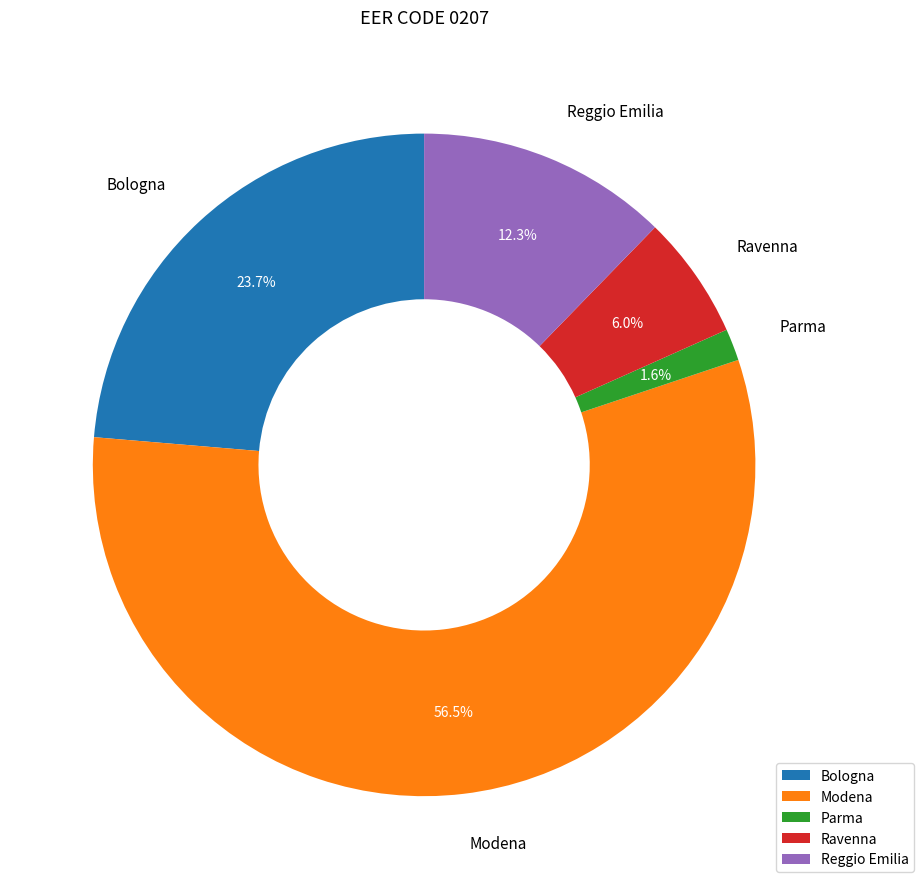

Which has a higher value, Reggio Emilia or Parma?

Reggio Emilia